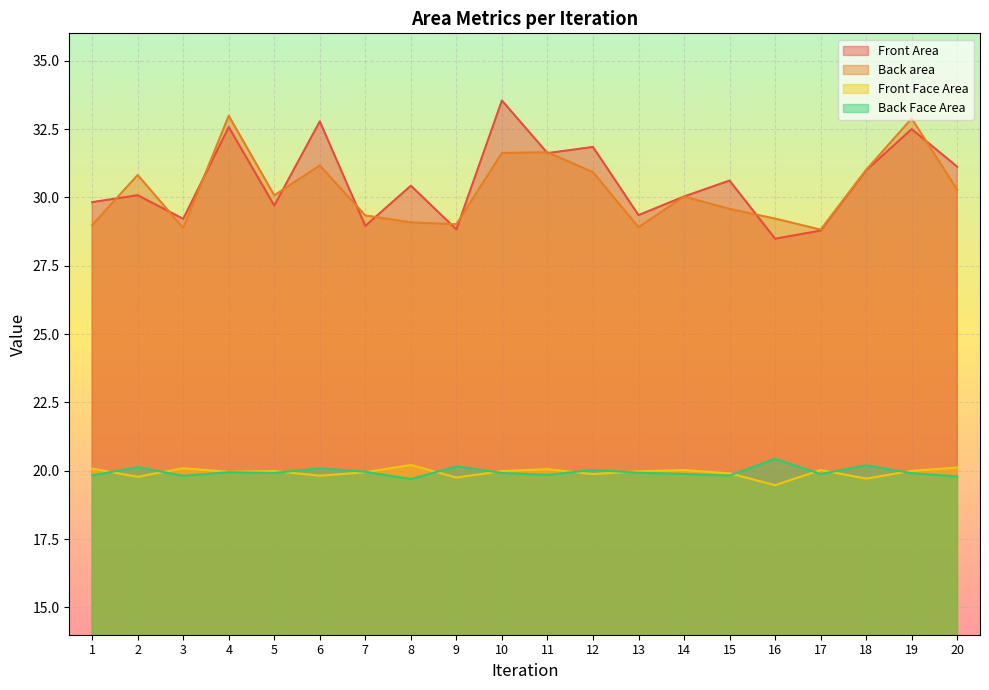

Which label corresponds to the smallest value in the chart?

16